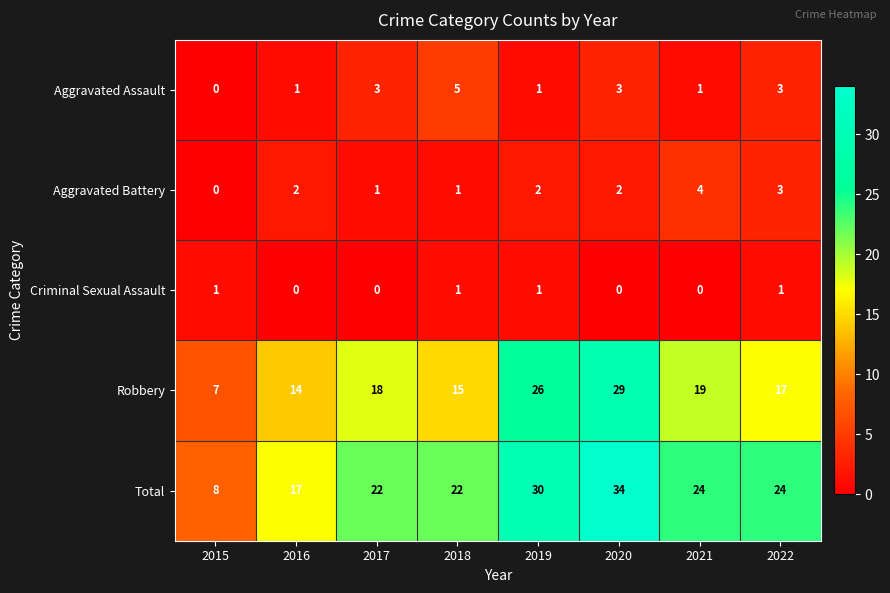

Which series has the largest range (max minus min)?

Total